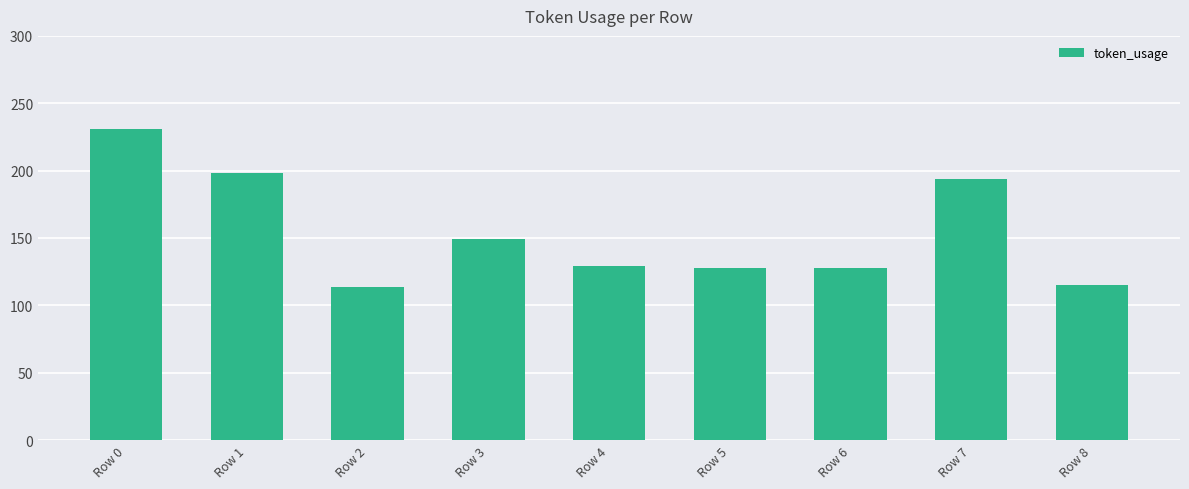

Which label corresponds to the largest value in the chart?

Row 0